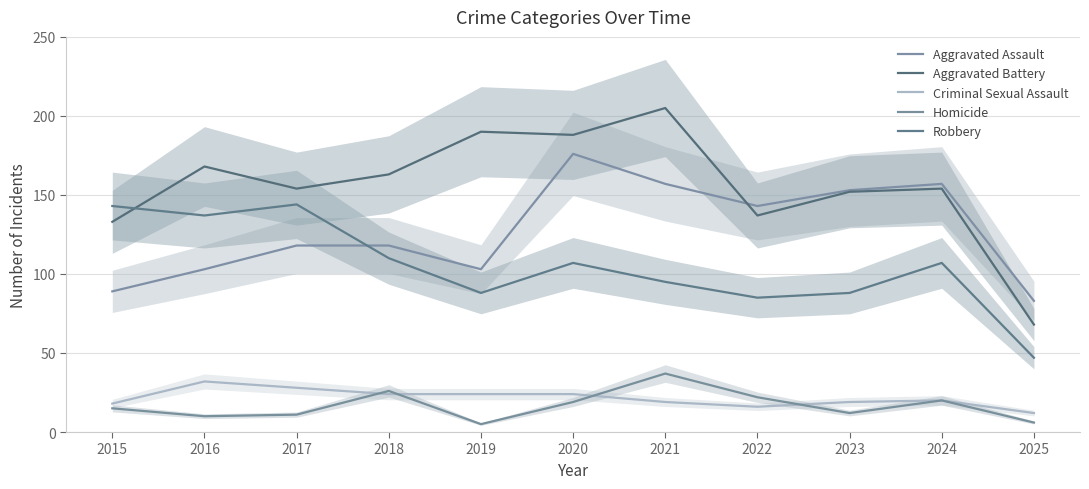

Where is the first local minimum for Aggravated Battery?

2017